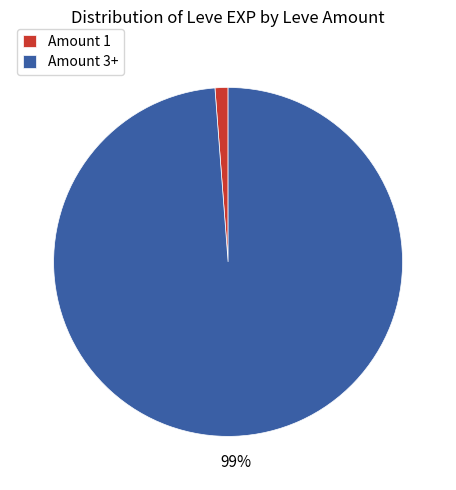

The Amount 3+ slice represents 99% of the pie. True or false?

True